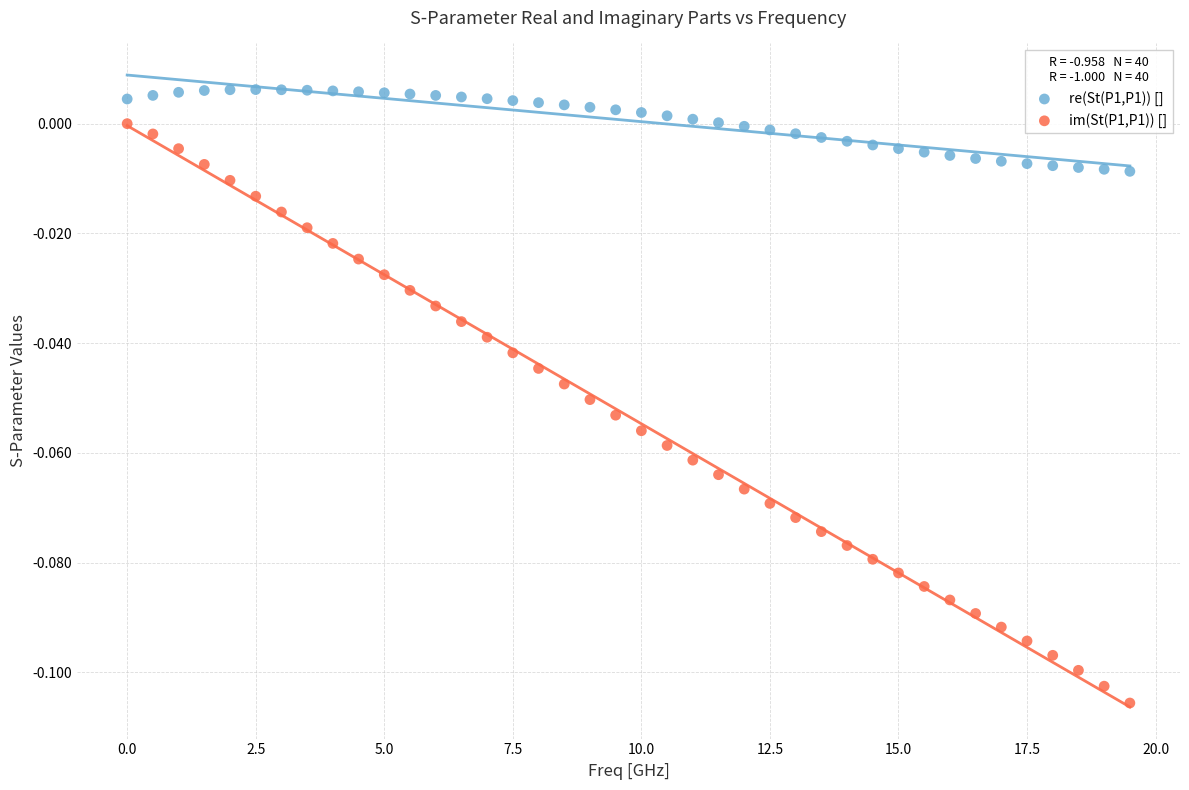

Across all data points, what is the range of X values (max minus min)?

19.5